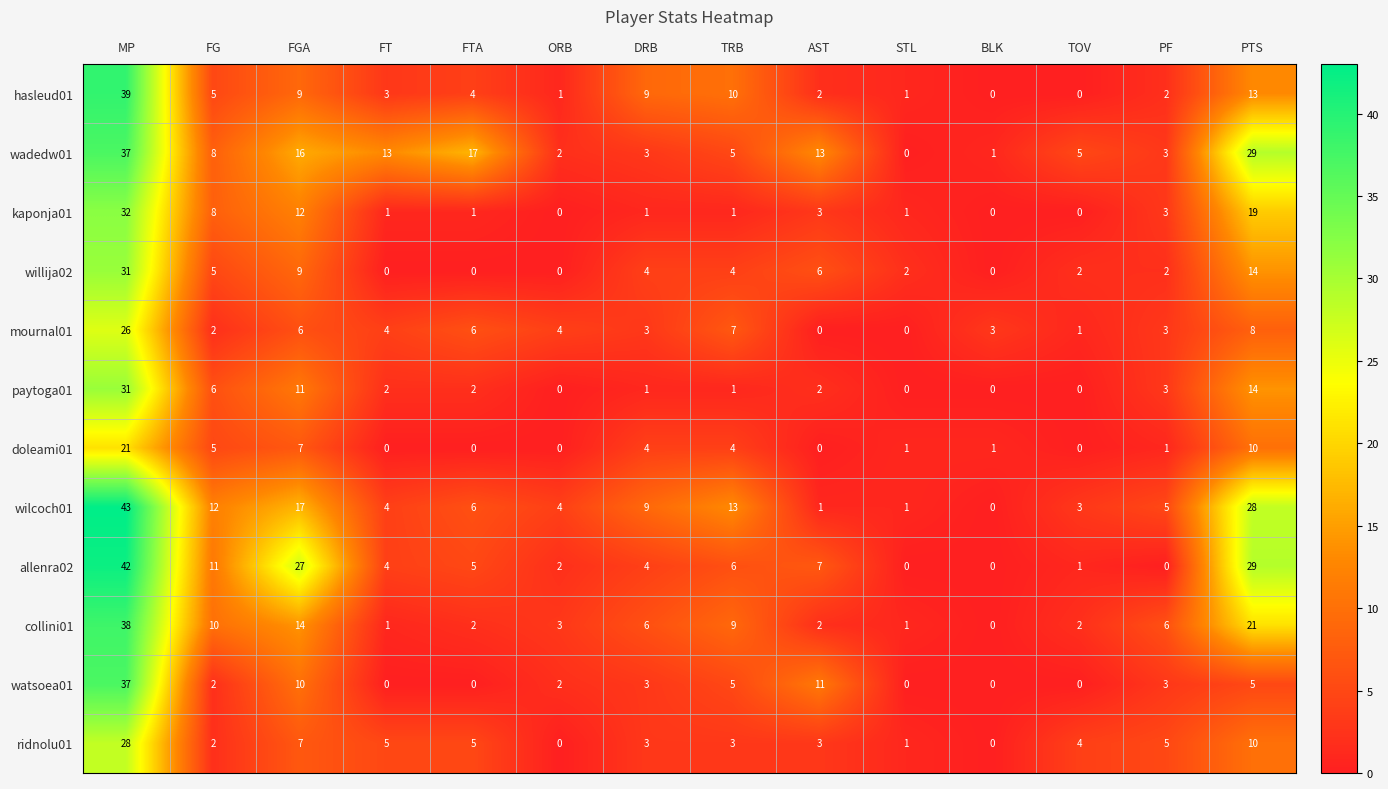

What is the approximate value of willija02 at TRB, to the nearest 5?

5